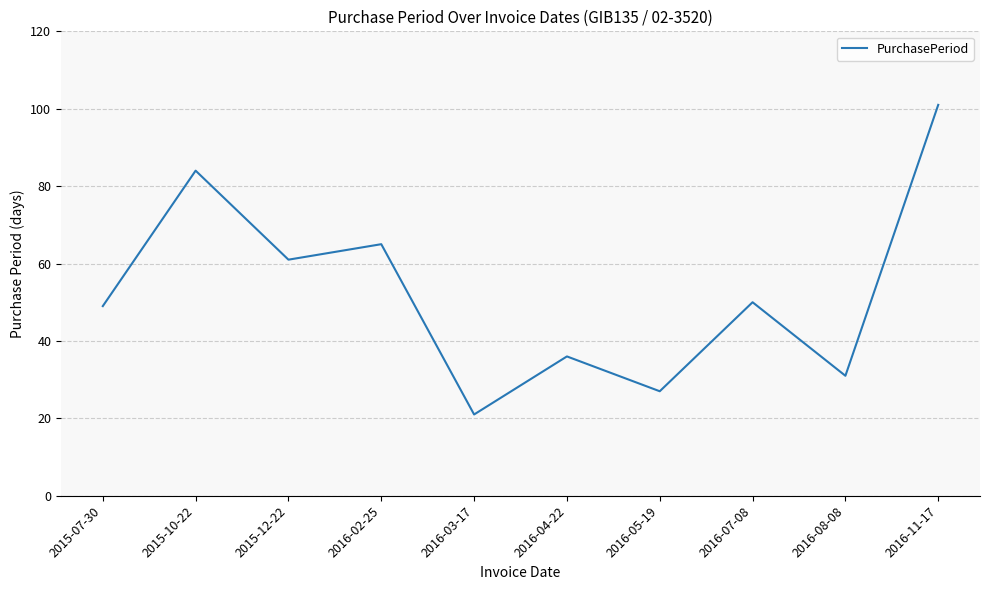

Count the number of data series in this chart.

1